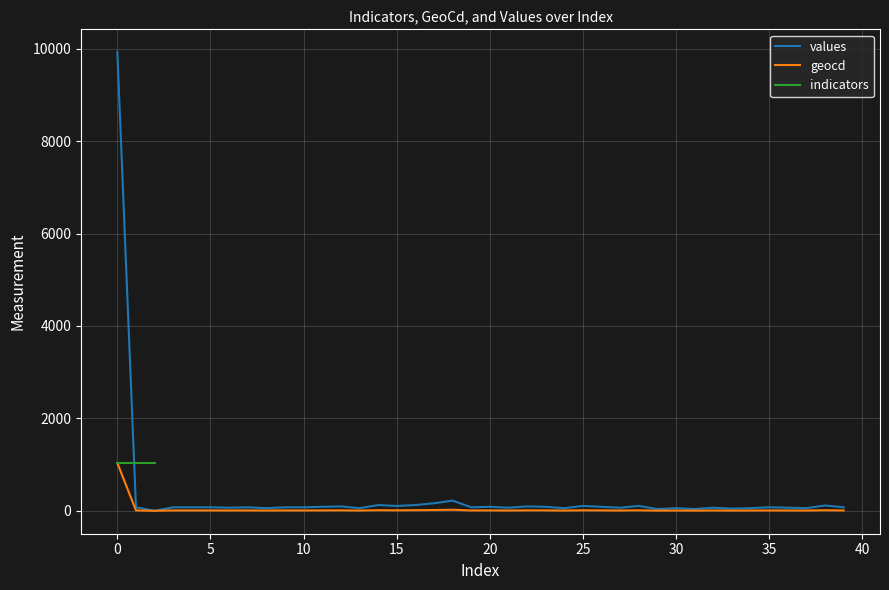

True or false: geocd has more than 2 points higher than both neighbors.

True